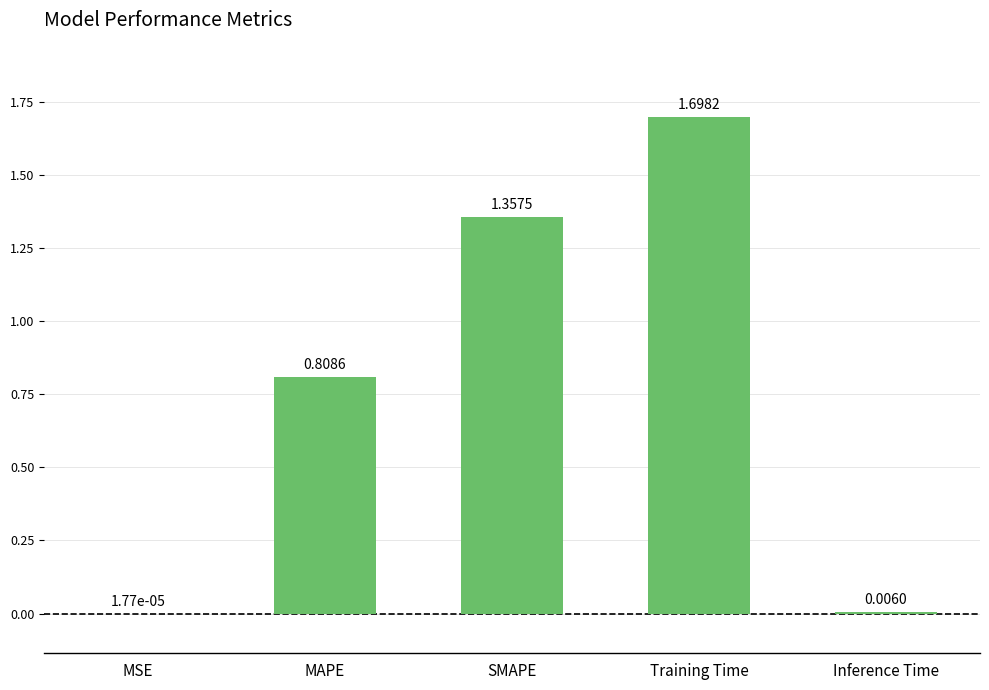

Between MAPE and SMAPE, which is larger?

SMAPE